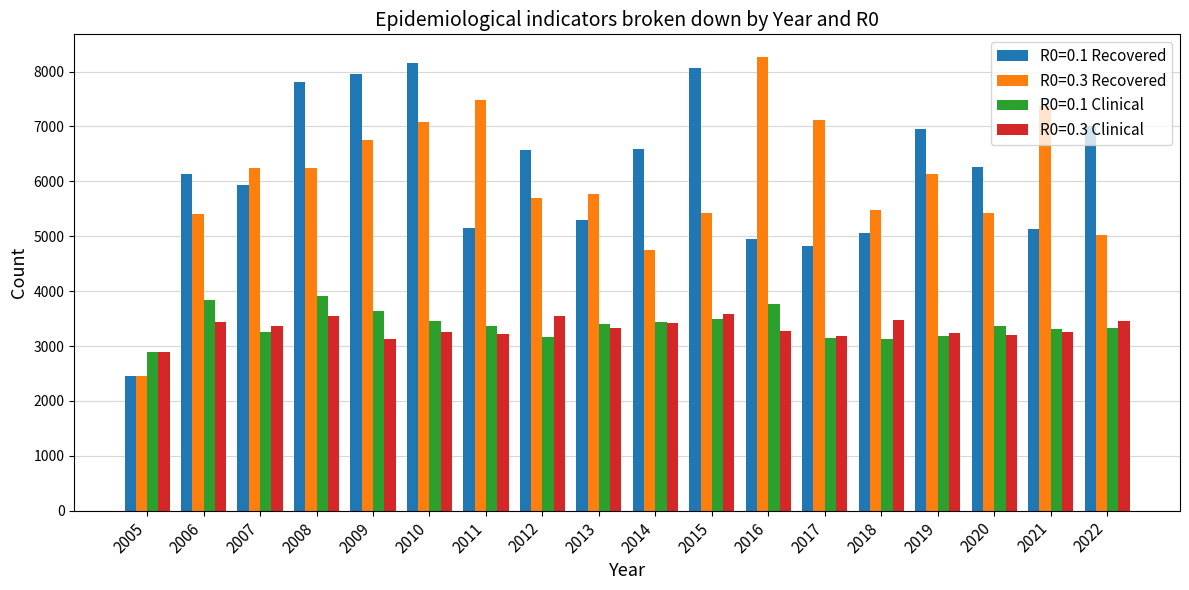

At how many categories does at least one series exceed 5545?

16